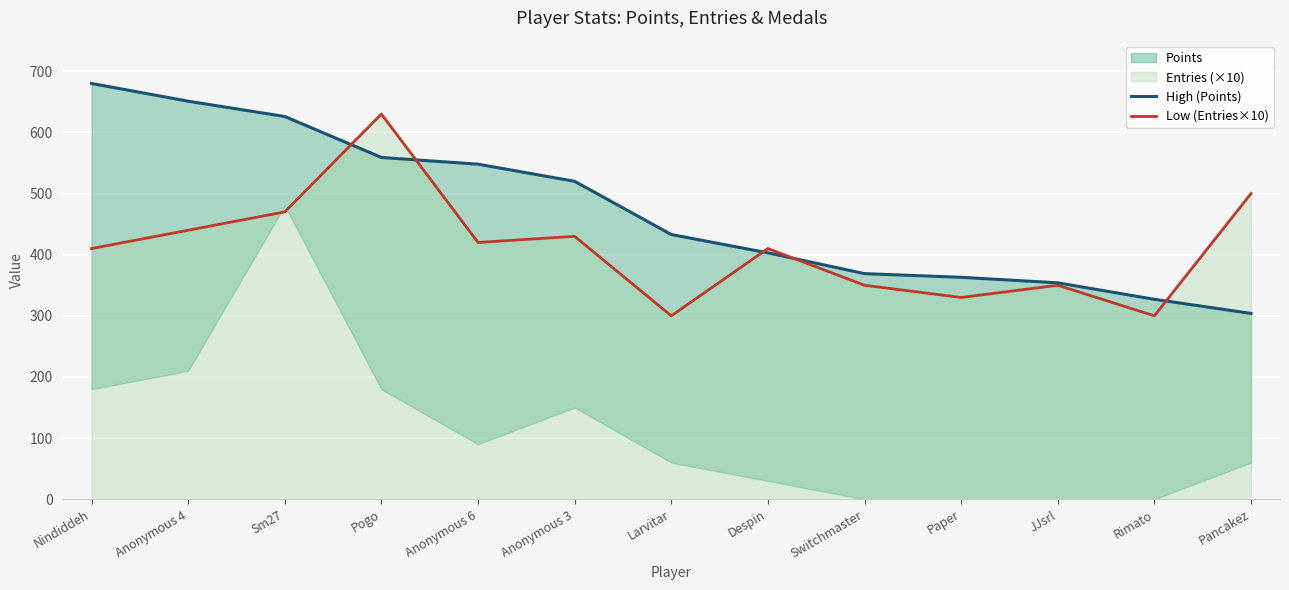

What is the highest value of the Low (Entries×10) series?

630